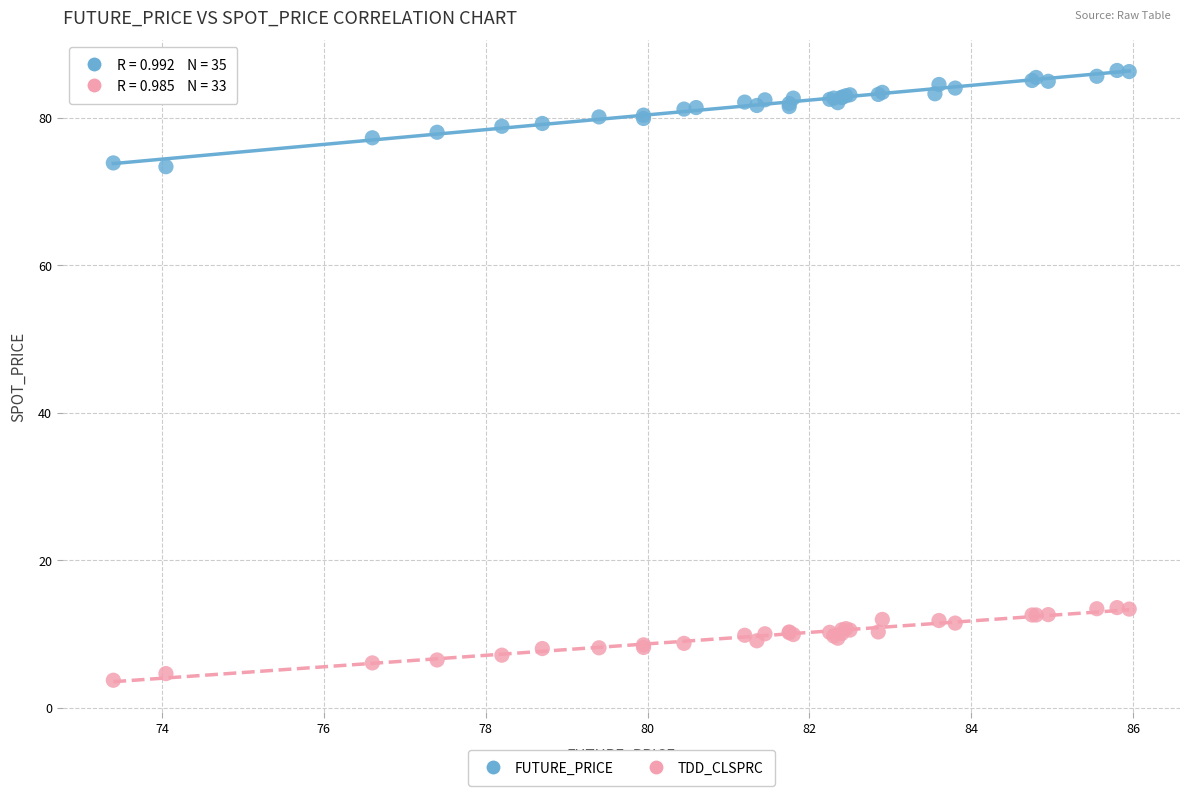

Which series reaches the minimum Y coordinate?

TDD_CLSPRC